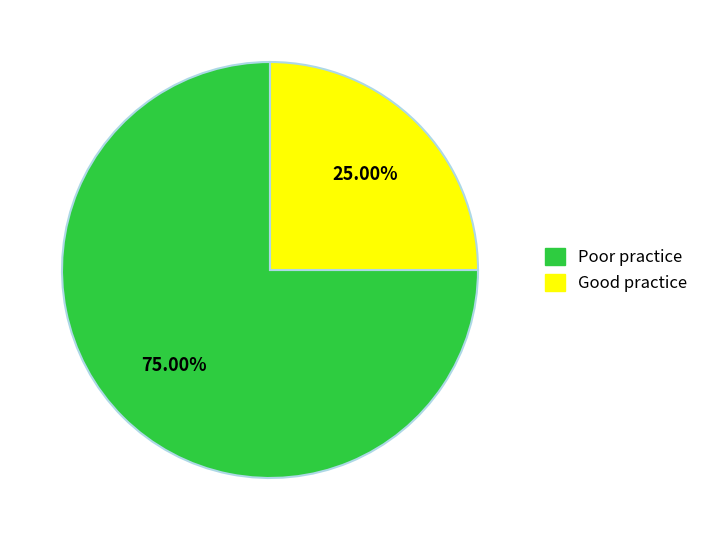

Rank the categories by value from lowest to highest.

Good practice, Poor practice